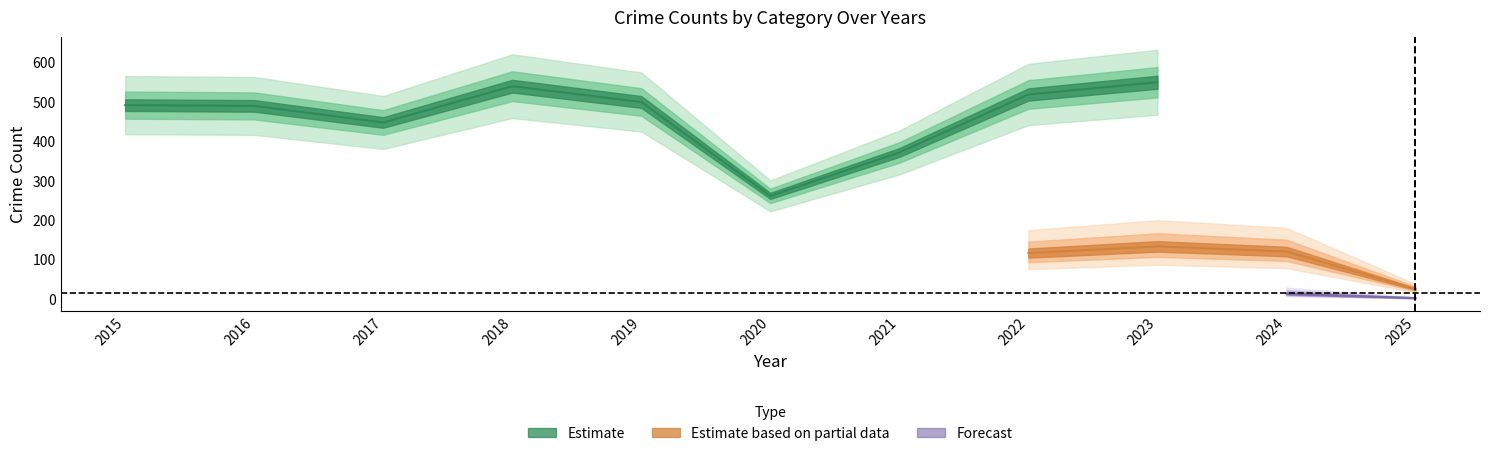

True or false: Theft and Aggravated Assault cross at least once.

False